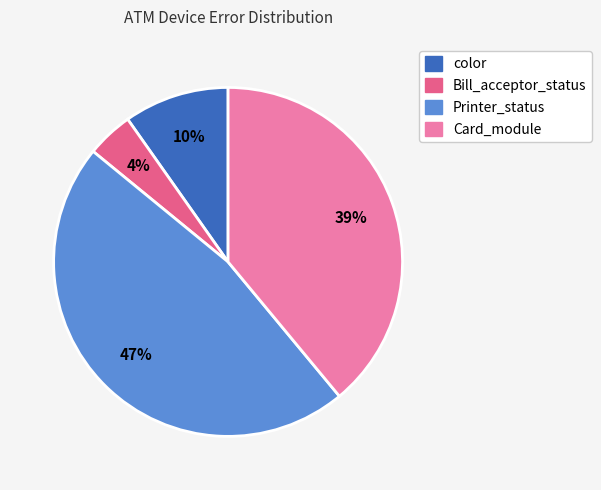

To the nearest percent, what is the difference between the largest and smallest slice percentages?

43%